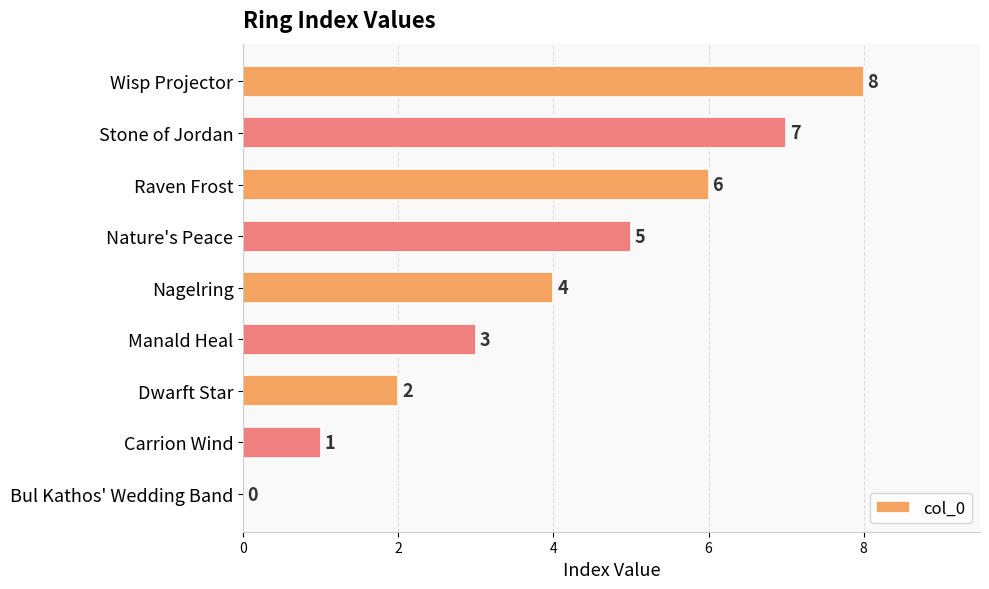

Which has a higher value, Nature's Peace or Stone of Jordan?

Stone of Jordan